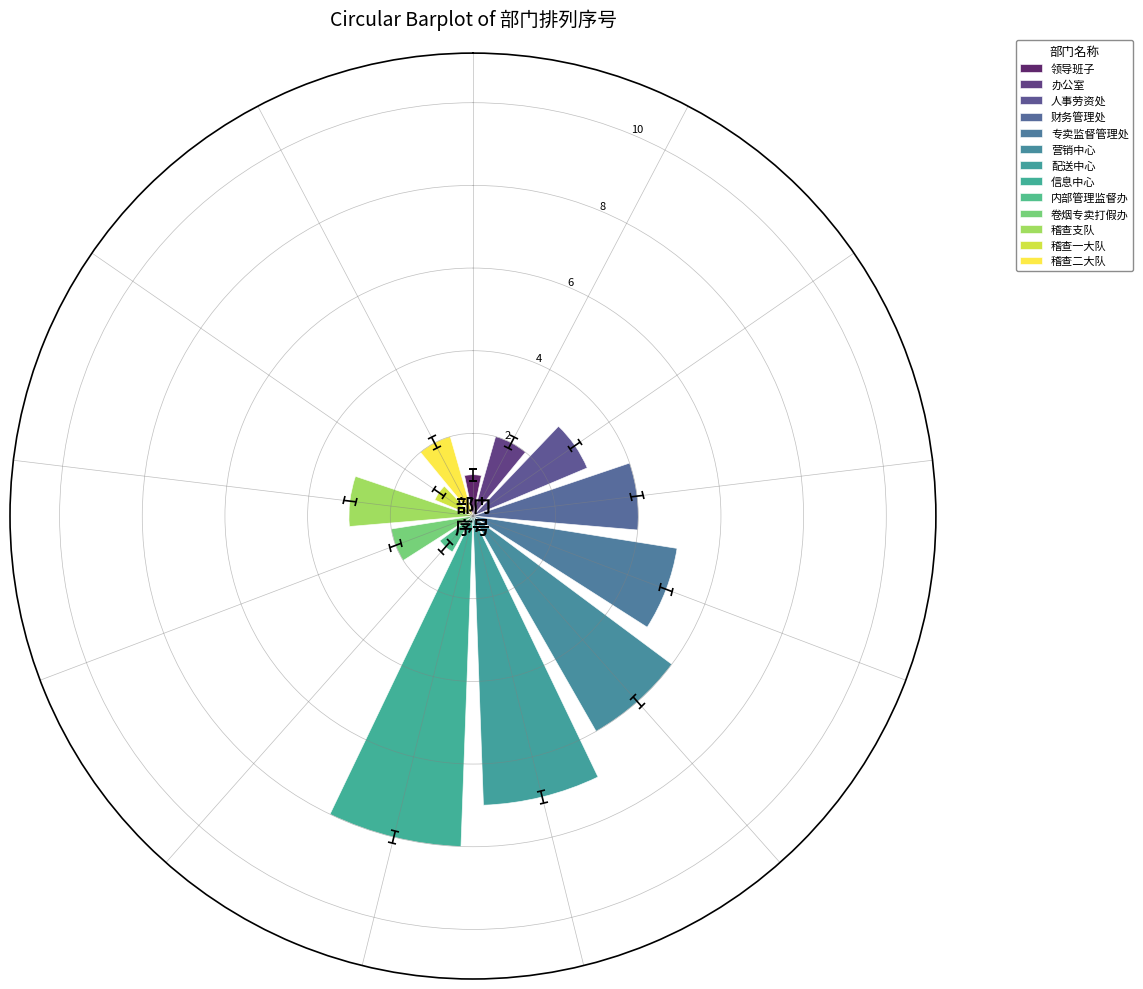

What position from the left is 信息中心?

8